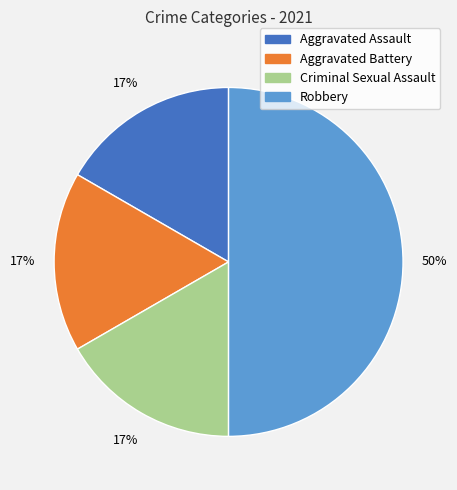

What percentage is the Criminal Sexual Assault slice, to the nearest percent?

17%